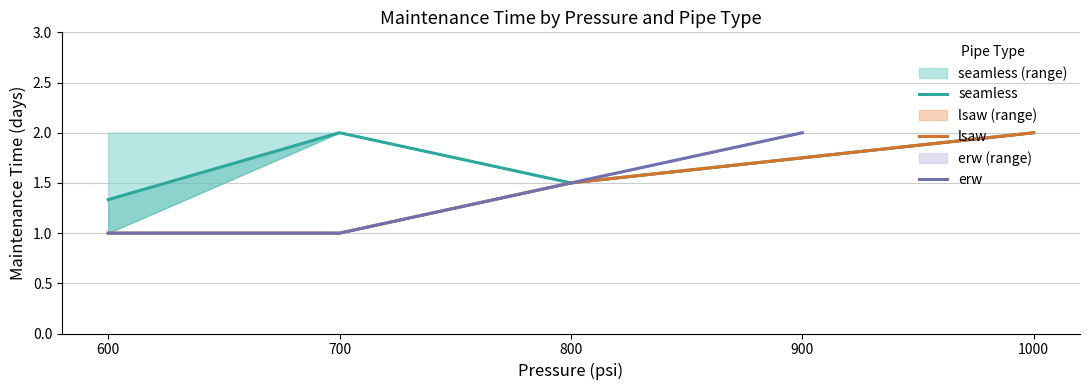

What is the value of the seamless point at the 4th from the left?

2.0